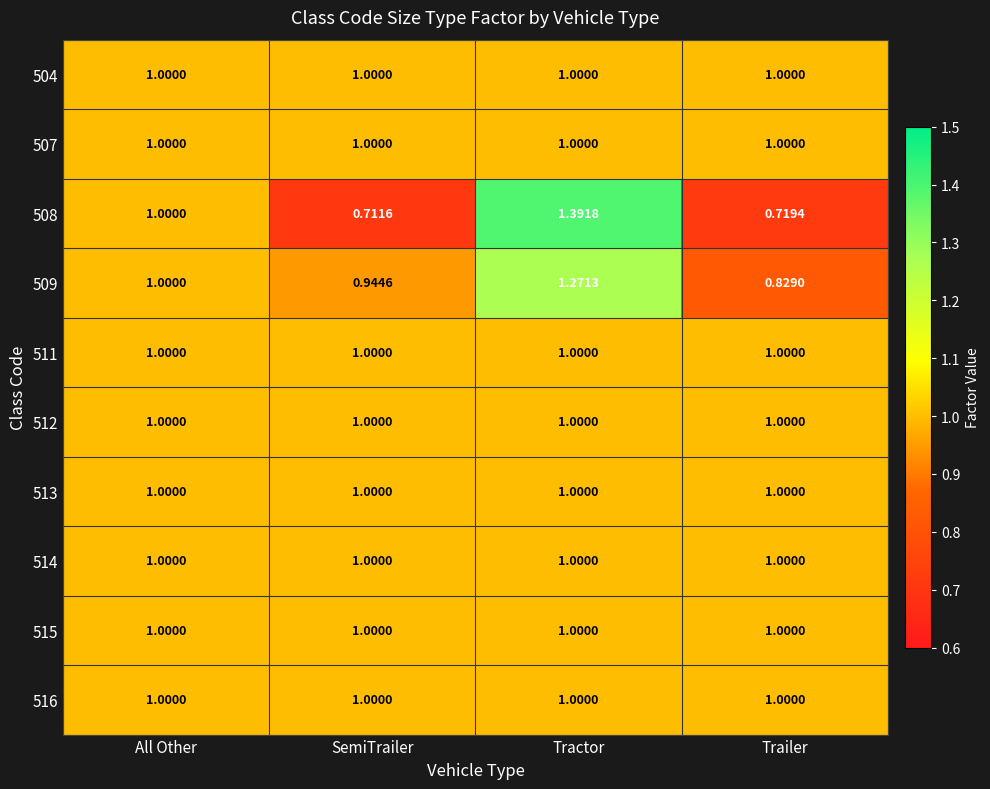

Where is 508 nearest to the value 1?

All Other